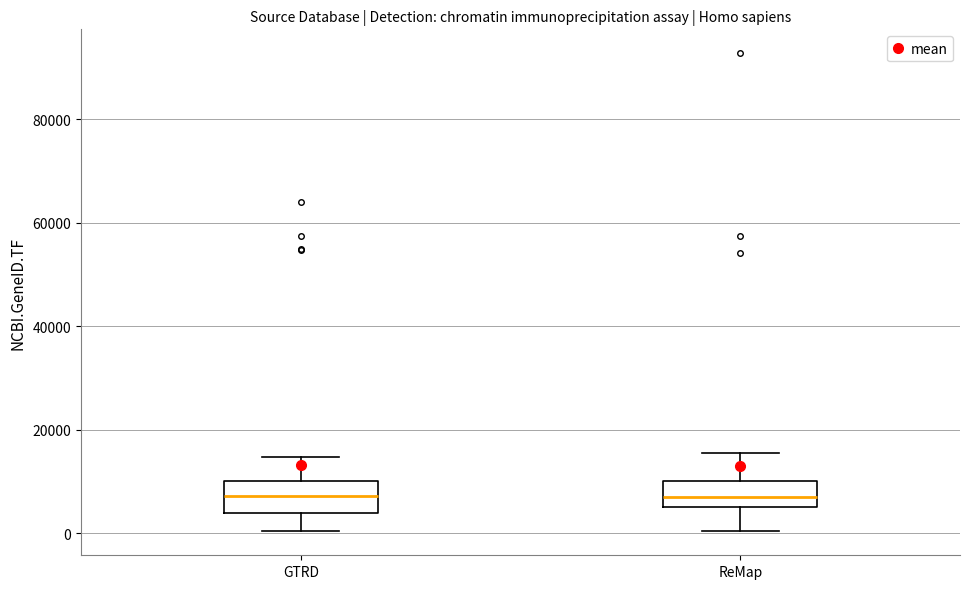

Reading left to right, read every box against the y-axis: the position of its median line, the range the box covers, and the ends of its whiskers. The values are not printed on the chart, so give them approximately, as read against the axis.

GTRD: median 8000, box 4000 to 10000, whiskers 0 to 14000
ReMap: median 8000, box 6000 to 10000, whiskers 0 to 16000